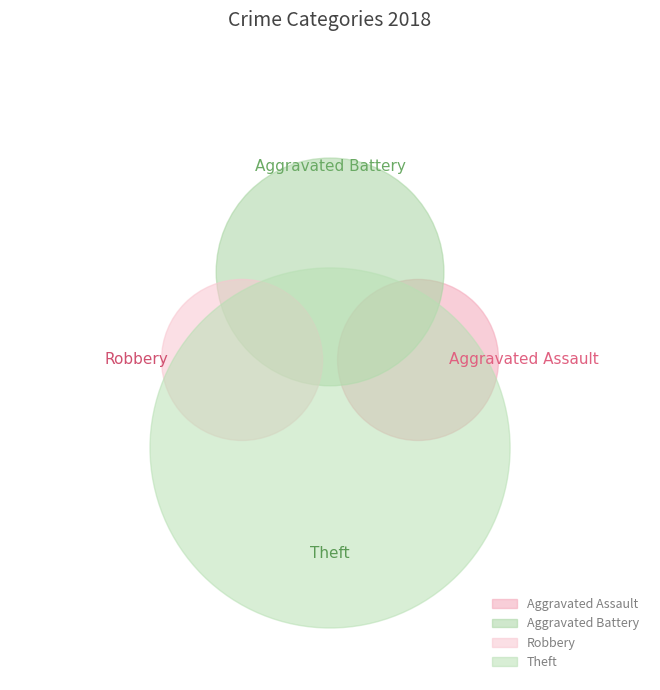

What is the change in value from Aggravated Battery to Theft?

+3